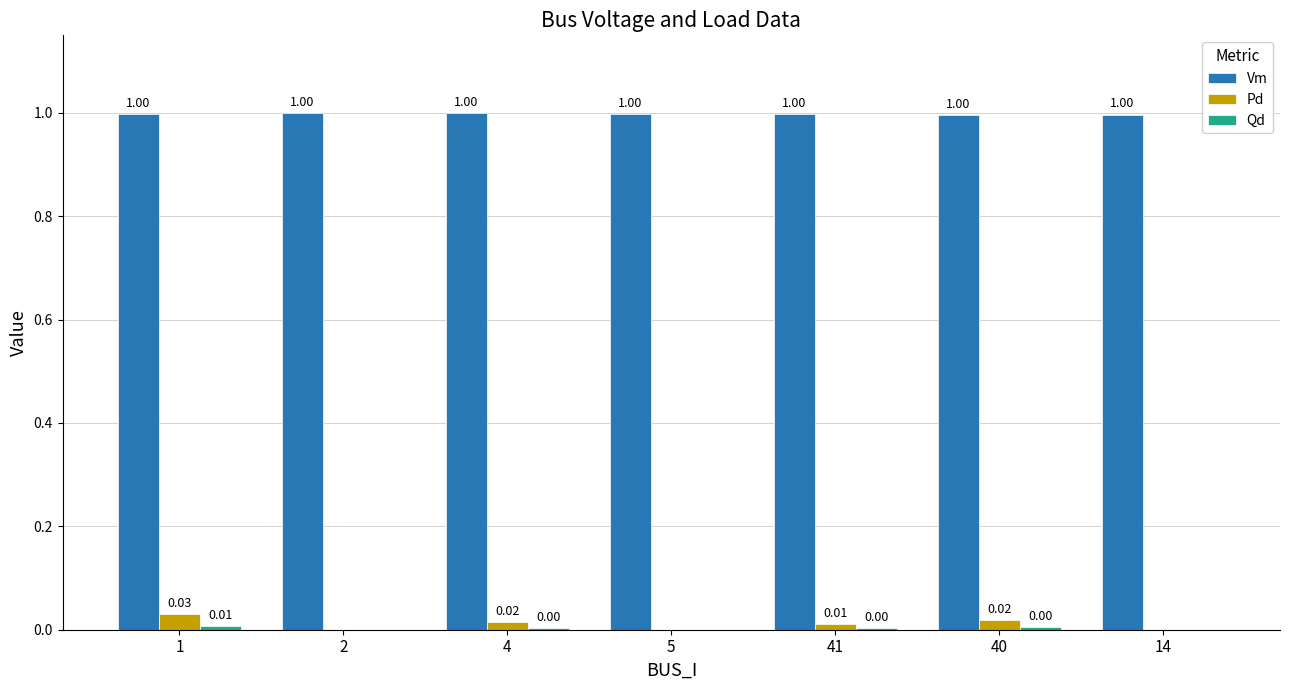

What is the sum of all Vm values?

7.0